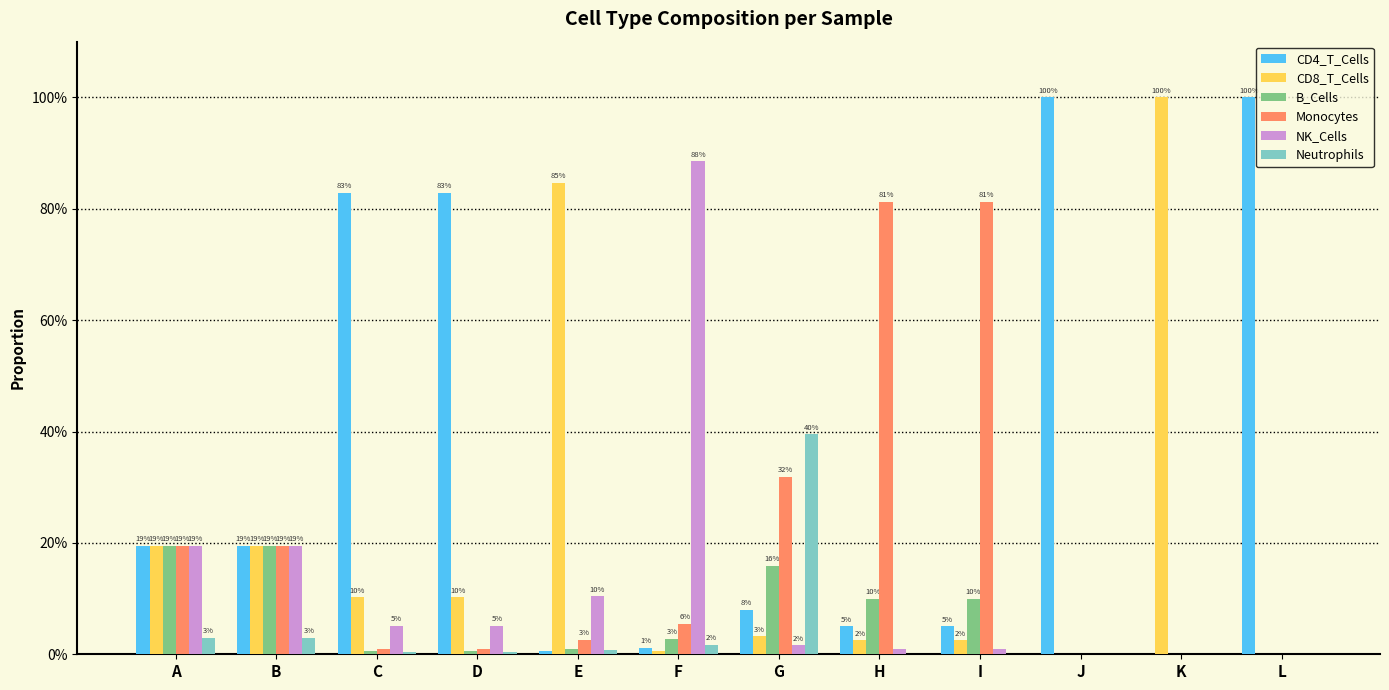

Reading left to right, list all the values displayed in this chart.

CD4_T_Cells: A=0.2	B=0.2	C=0.8	D=0.8	E=0.0	F=0.0	G=0.1	H=0.1	I=0.1	J=1.0	K=0.0	L=1.0
CD8_T_Cells: A=0.2	B=0.2	C=0.1	D=0.1	E=0.8	F=0.0	G=0.0	H=0.0	I=0.0	J=0.0	K=1.0	L=0.0
B_Cells: A=0.2	B=0.2	C=0.0	D=0.0	E=0.0	F=0.0	G=0.2	H=0.1	I=0.1	J=0.0	K=0.0	L=0.0
Monocytes: A=0.2	B=0.2	C=0.0	D=0.0	E=0.0	F=0.1	G=0.3	H=0.8	I=0.8	J=0.0	K=0.0	L=0.0
NK_Cells: A=0.2	B=0.2	C=0.1	D=0.1	E=0.1	F=0.9	G=0.0	H=0.0	I=0.0	J=0.0	K=0.0	L=0.0
Neutrophils: A=0.0	B=0.0	C=0.0	D=0.0	E=0.0	F=0.0	G=0.4	H=0.0	I=0.0	J=0.0	K=0.0	L=0.0